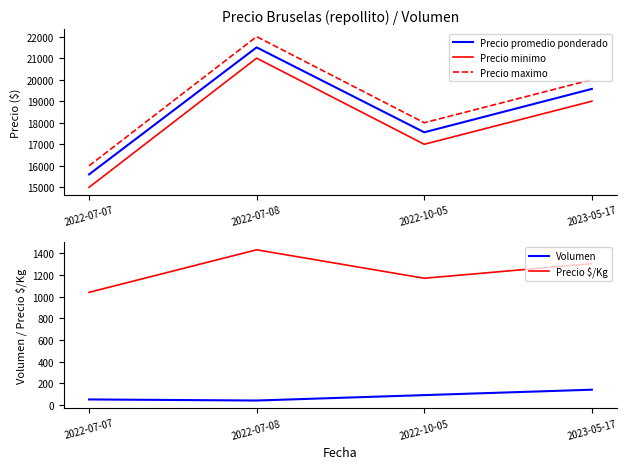

Count the Precio $/Kg values in the range 1170 to 1433.

3